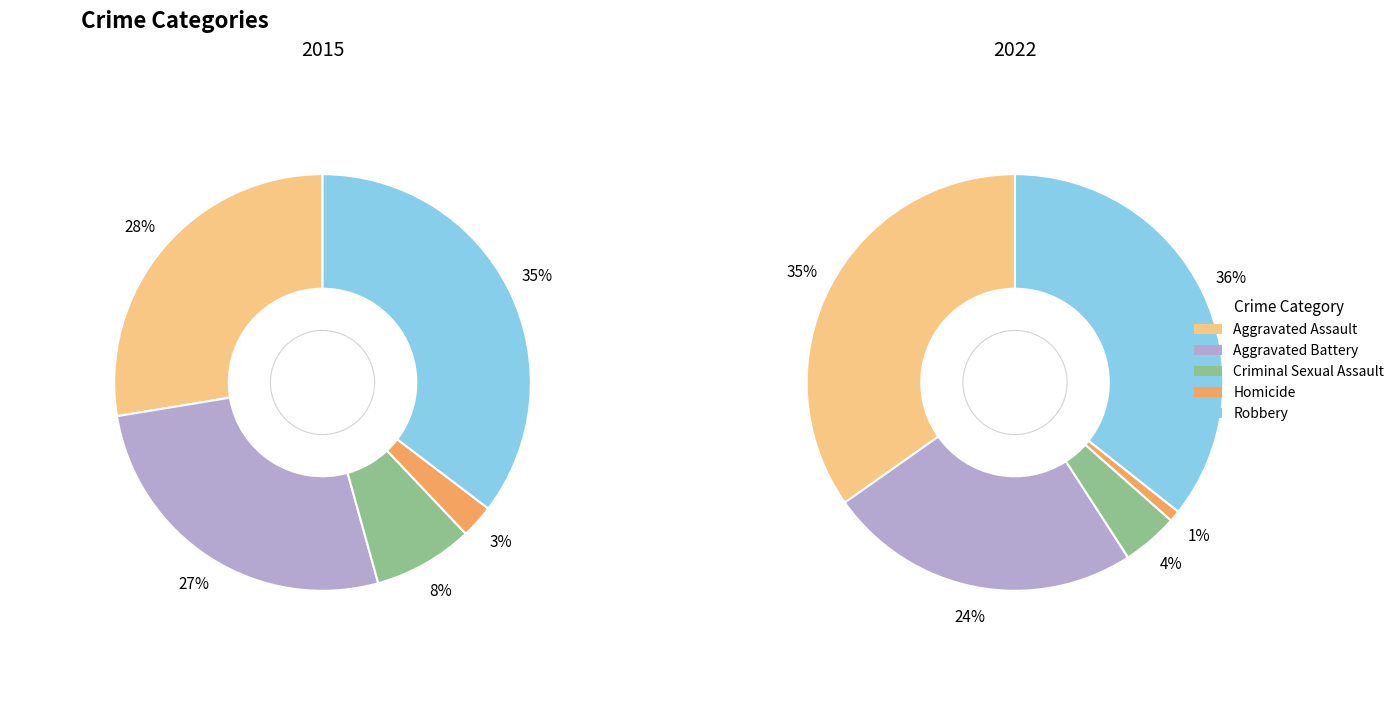

Which series has the largest range (max minus min)?

2022